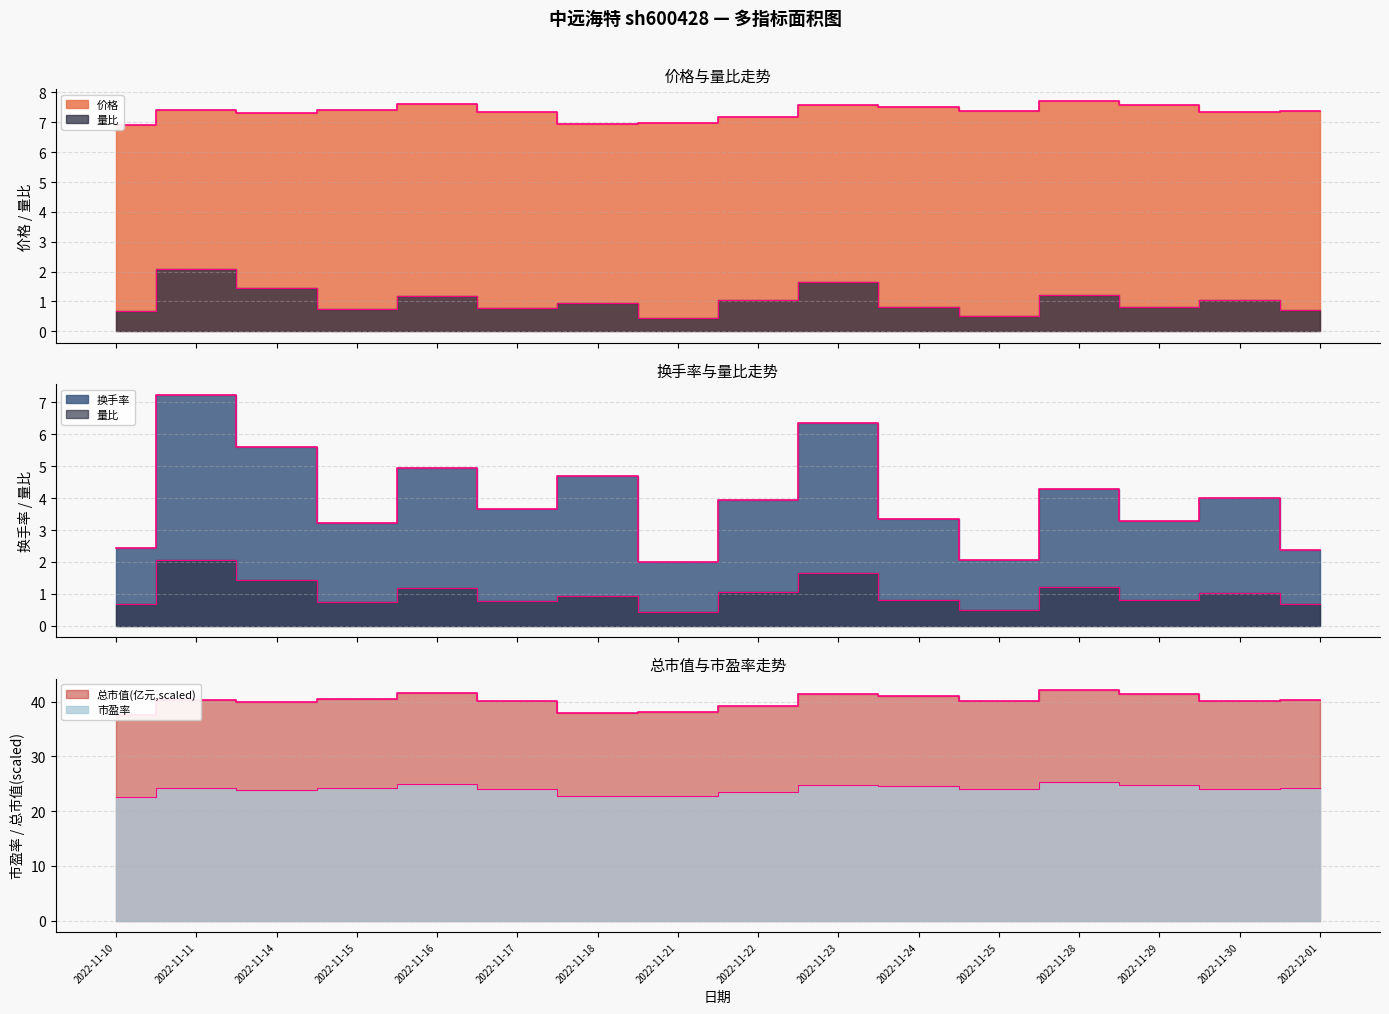

What is the maximum value shown in the chart?

42.1